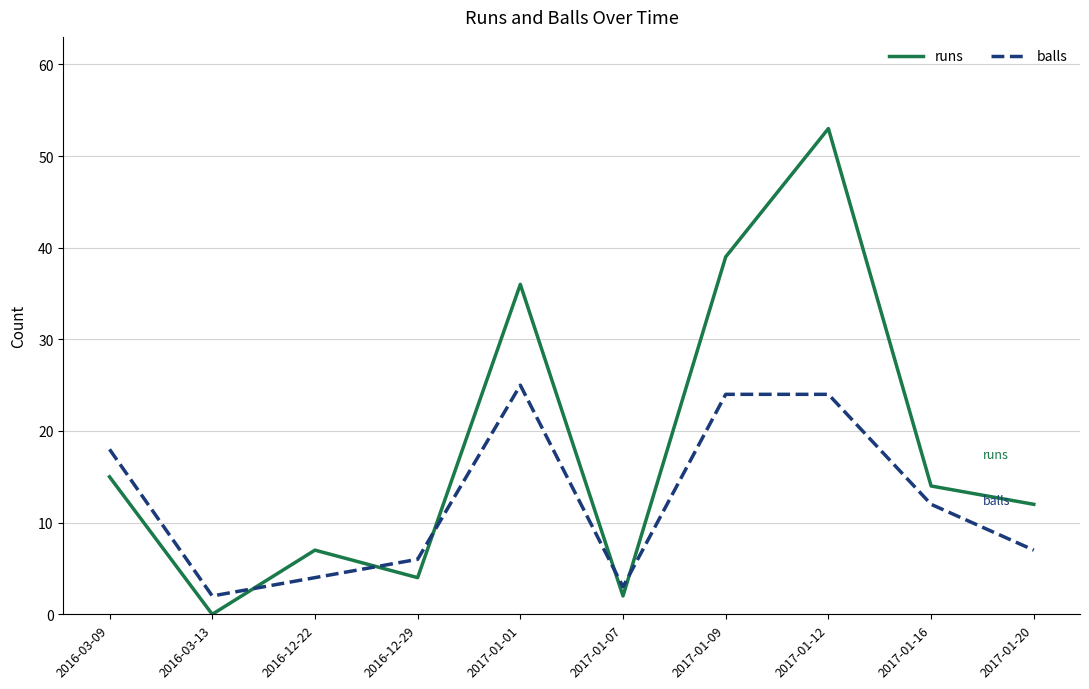

What is the greatest value displayed?

53